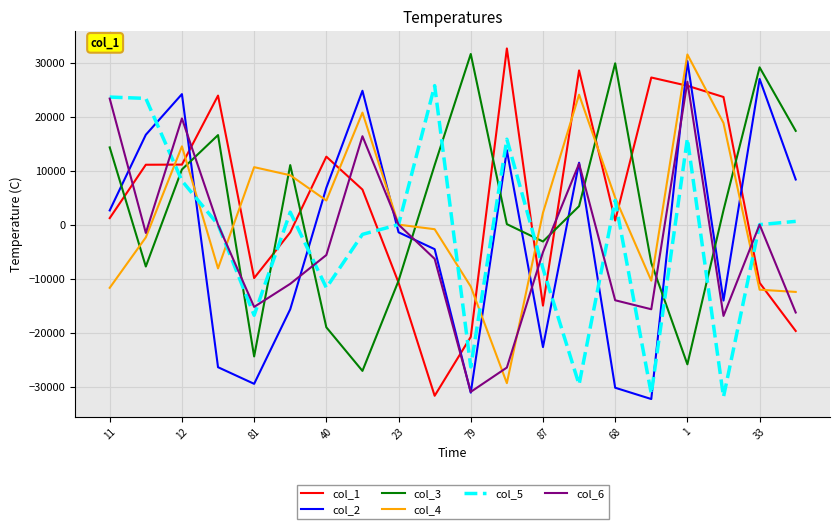

How many times do col_6 and col_3 cross each other?

9